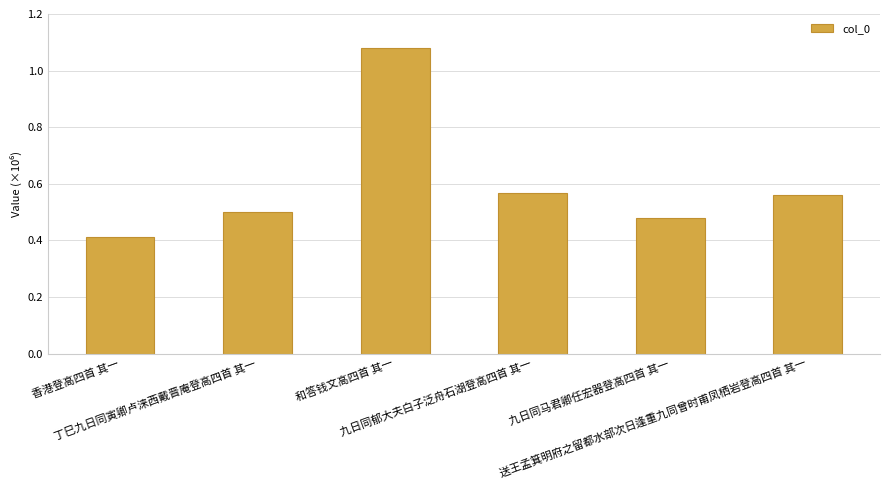

Does the chart contain any negative values?

No